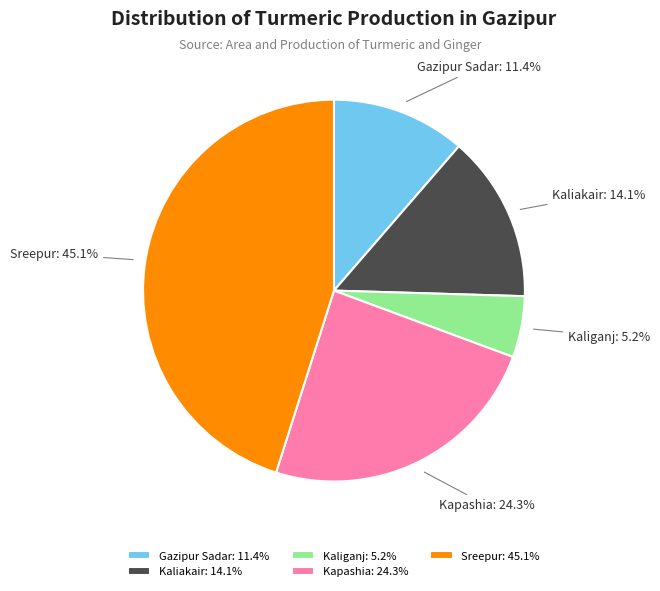

What is the ratio of the value at Kaliganj to the value at Kapashia?

0.2